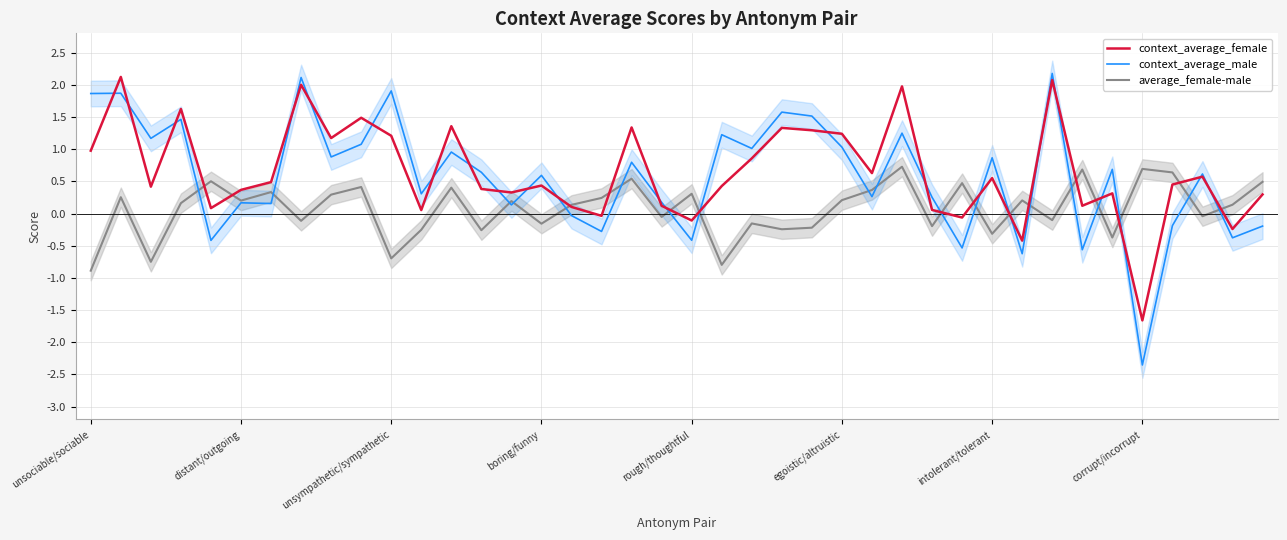

How many intersections are there between context_average_male and context_average_female?

25